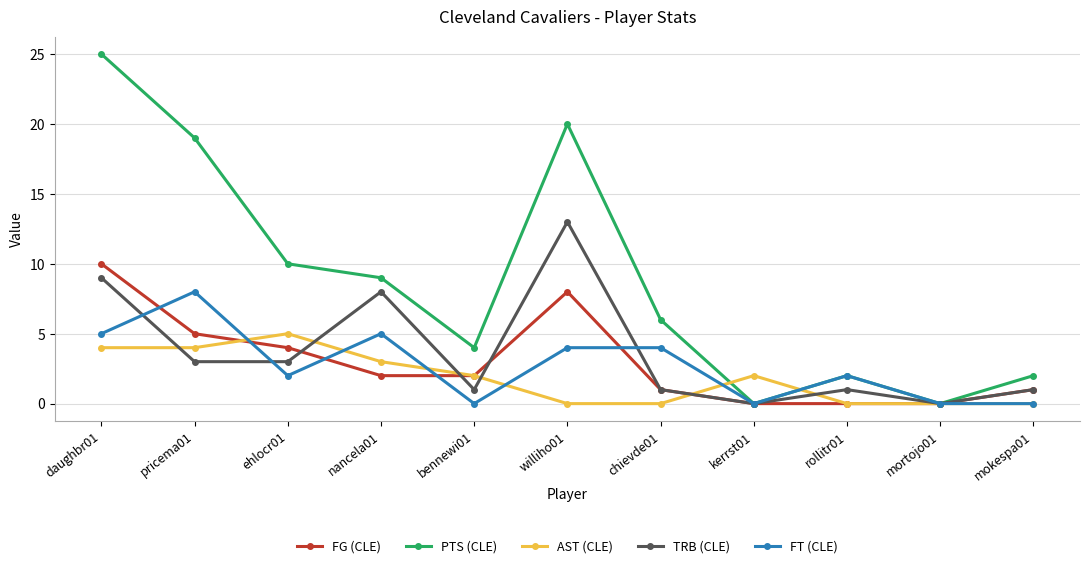

List the series in order of their peak value, highest first.

PTS (CLE), TRB (CLE), FG (CLE), FT (CLE), AST (CLE)